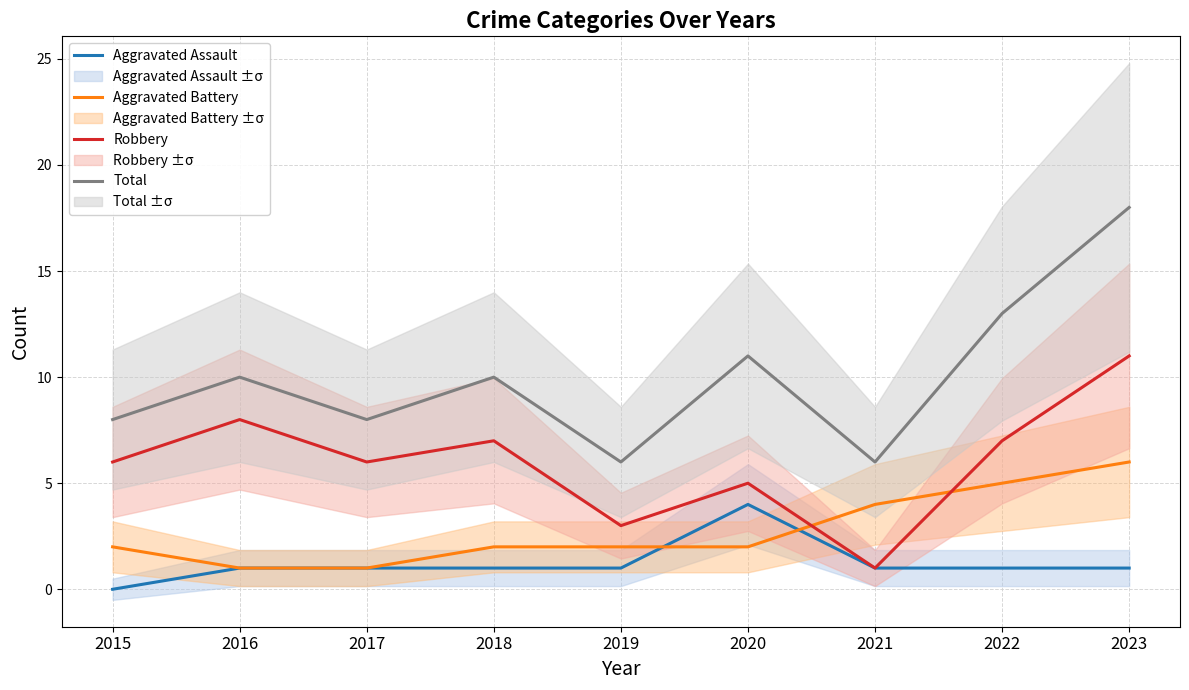

The Total series shows 13 at 2022. True or false?

True